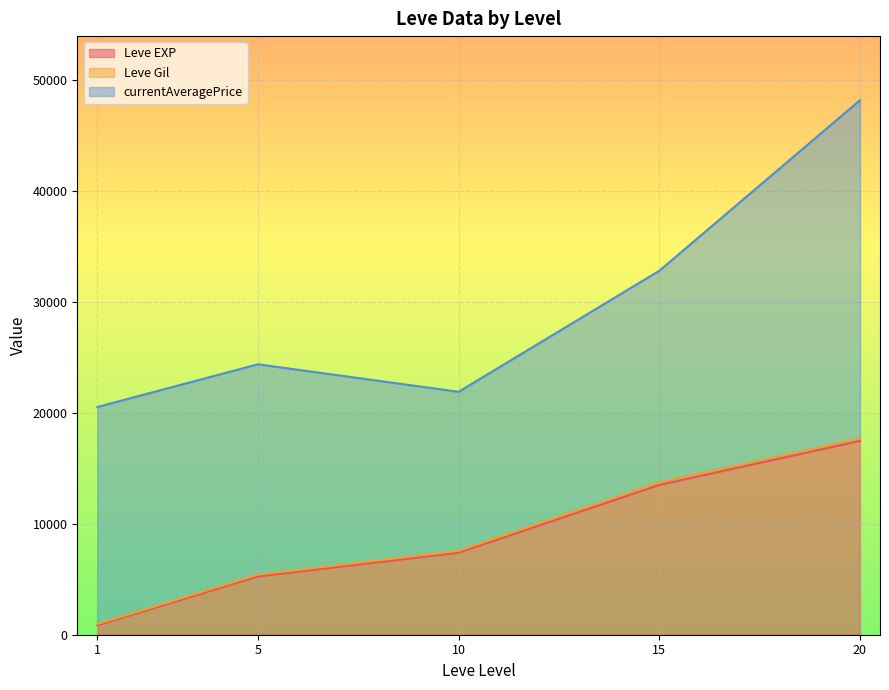

Is the value of currentAveragePrice at 20 greater than the value of Leve EXP at 1?

Yes